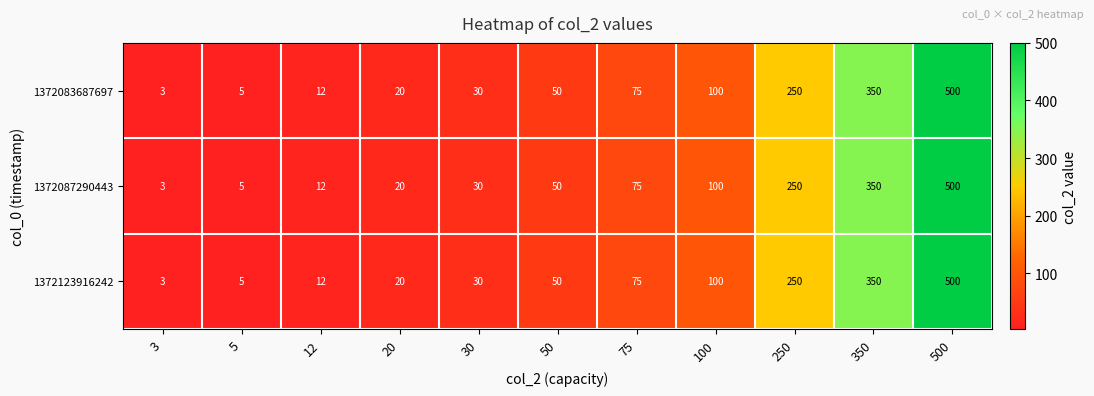

What is the total value across all series at 20?

60